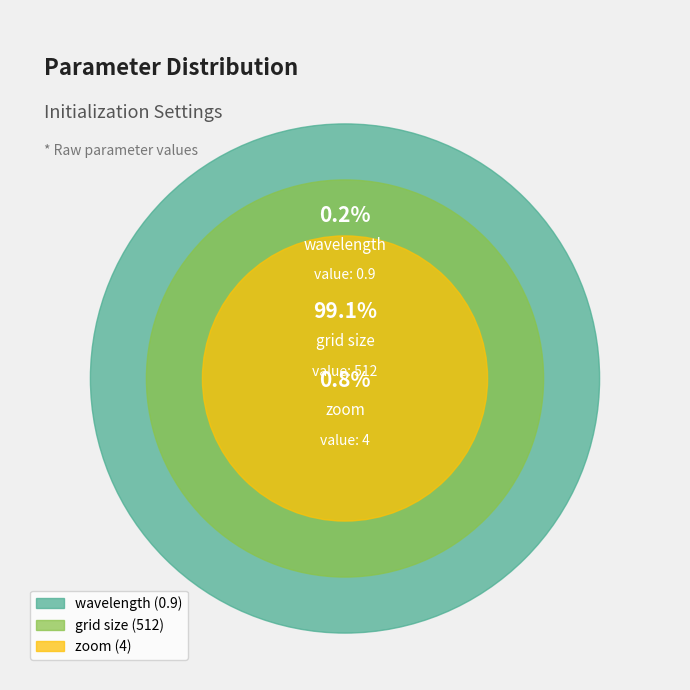

What is the majority slice?

grid size